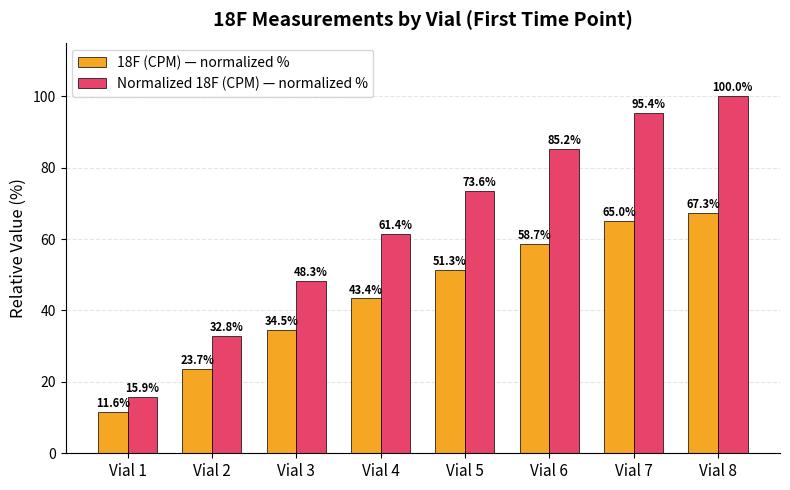

Which label corresponds to the smallest value in the chart?

Vial 1